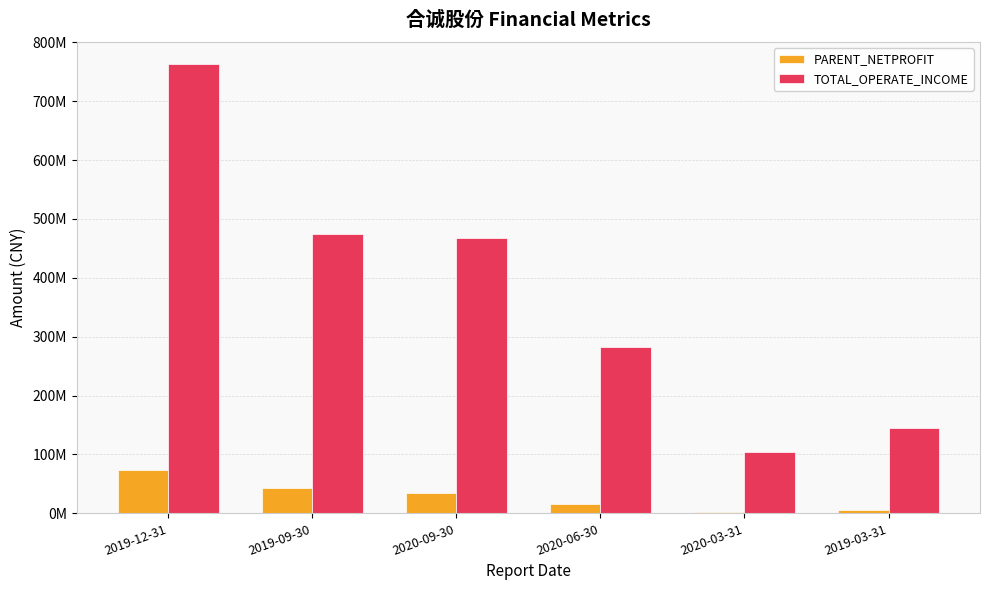

What are all the series names shown in the legend?

PARENT_NETPROFIT, TOTAL_OPERATE_INCOME